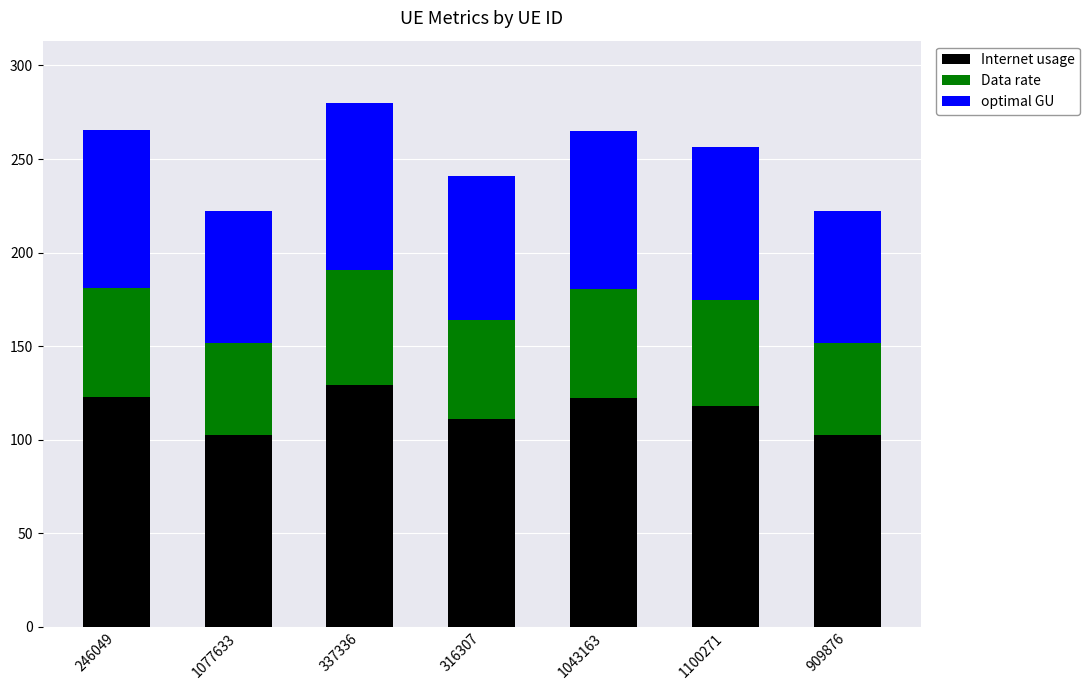

What is the value of the Internet usage bar at the 4th from the left?

111.2